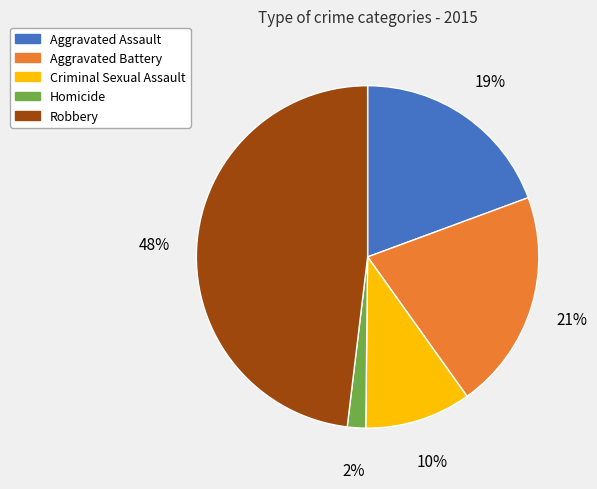

To the nearest percent, what portion does Aggravated Assault represent?

19%